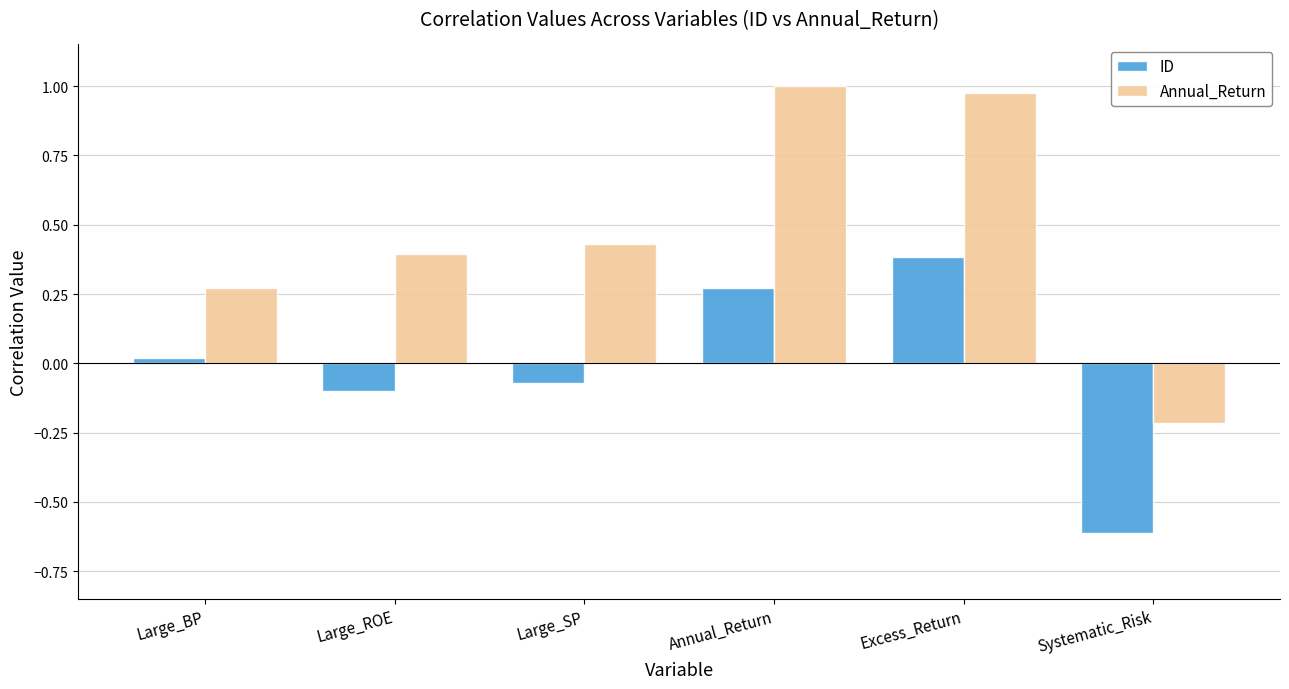

The value of ID at Large_SP is -0.0. True or false?

False